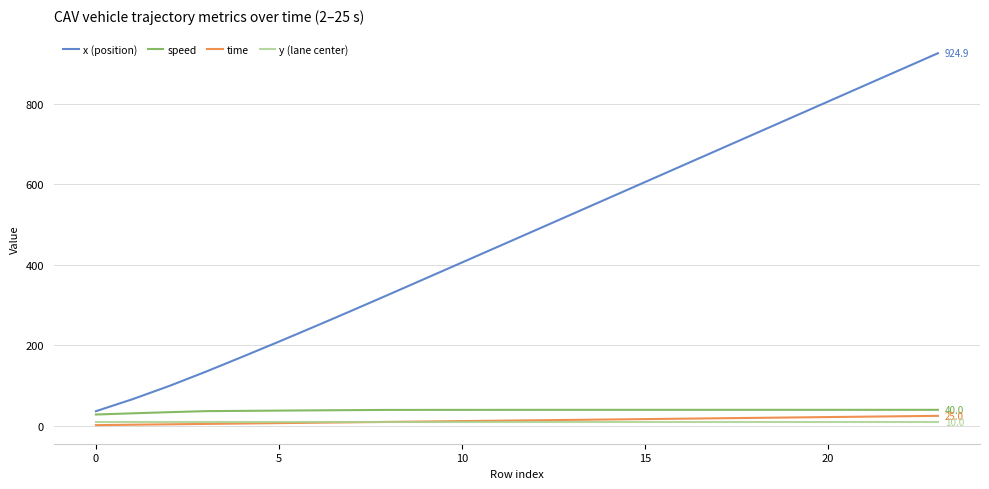

Which series has the largest total across all categories?

x (position)